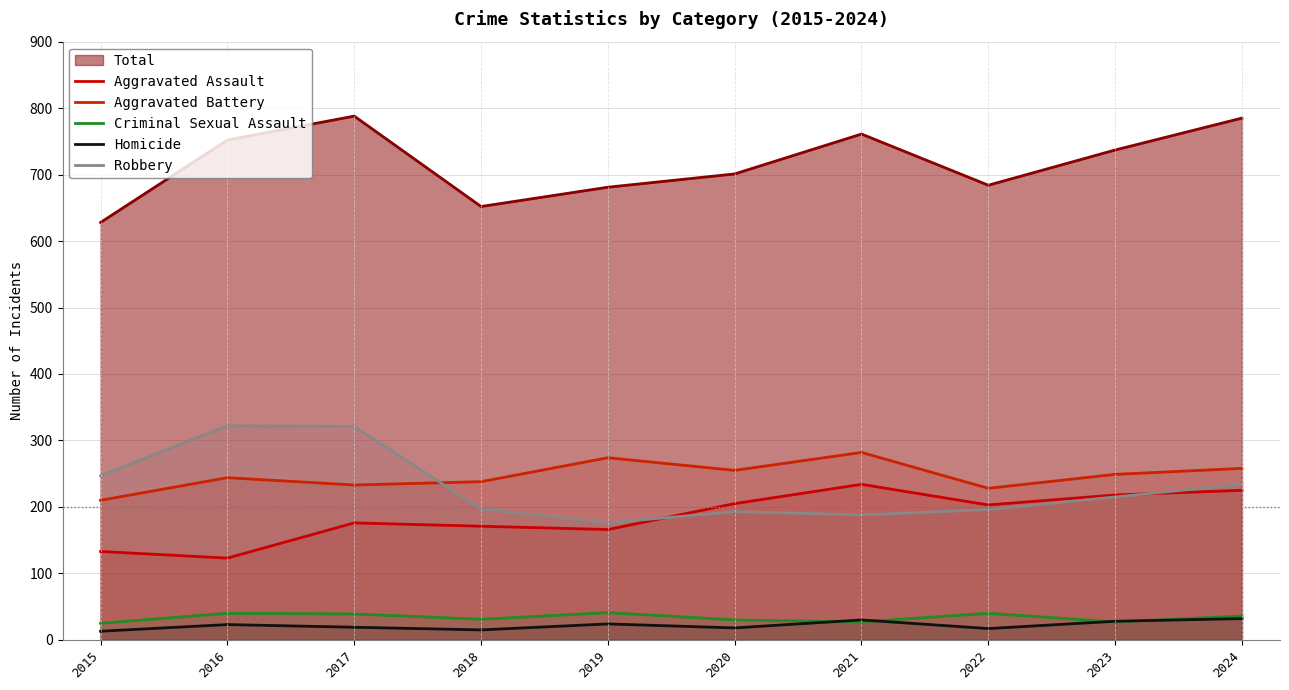

What is the minimum value for Homicide?

13